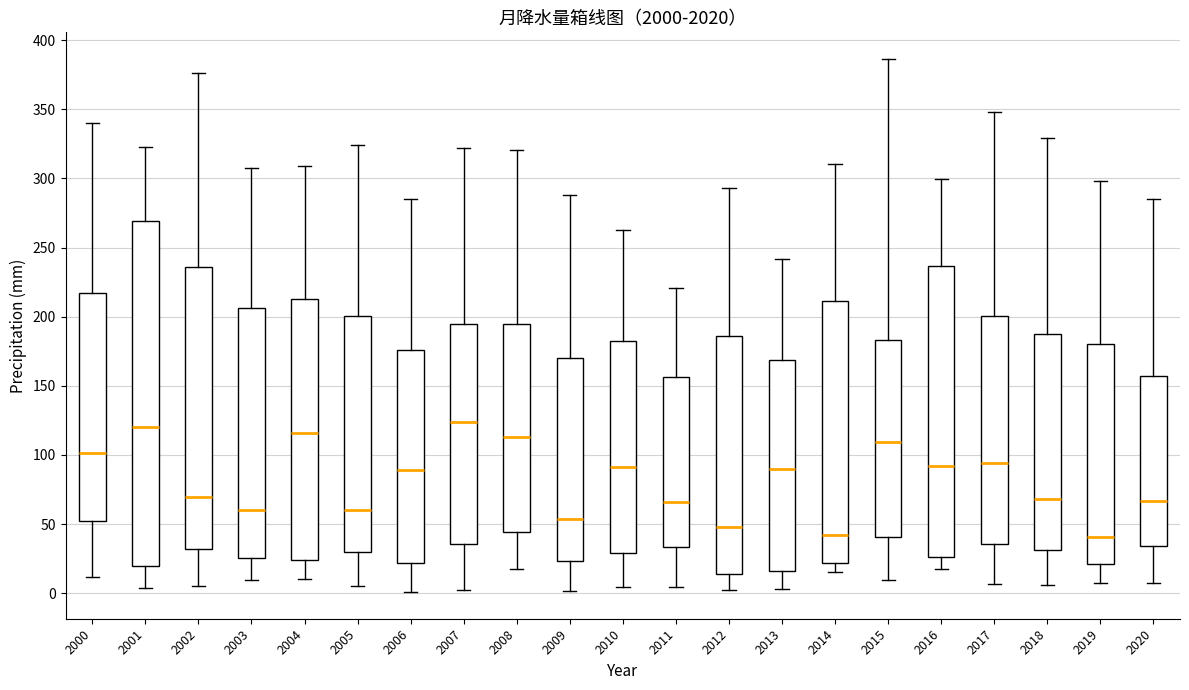

Reading left to right, read every box against the y-axis: the position of its median line, the range the box covers, and the ends of its whiskers. The values are not printed on the chart, so give them approximately, as read against the axis.

2000: median 100, box 50 to 215, whiskers 10 to 340
2001: median 120, box 20 to 270, whiskers 5 to 325
2002: median 70, box 30 to 235, whiskers 5 to 375
2003: median 60, box 25 to 205, whiskers 10 to 310
2004: median 115, box 25 to 215, whiskers 10 to 310
2005: median 60, box 30 to 200, whiskers 5 to 325
2006: median 90, box 20 to 175, whiskers 0 to 285
2007: median 125, box 35 to 195, whiskers 0 to 320
2008: median 115, box 45 to 195, whiskers 20 to 320
2009: median 55, box 25 to 170, whiskers 0 to 290
2010: median 90, box 30 to 185, whiskers 5 to 265
2011: median 65, box 35 to 155, whiskers 5 to 220
2012: median 50, box 15 to 185, whiskers 0 to 295
2013: median 90, box 15 to 170, whiskers 5 to 240
2014: median 40, box 20 to 210, whiskers 15 to 310
2015: median 110, box 40 to 185, whiskers 10 to 385
2016: median 90, box 25 to 235, whiskers 20 to 300
2017: median 95, box 35 to 200, whiskers 5 to 350
2018: median 70, box 30 to 185, whiskers 5 to 330
2019: median 40, box 20 to 180, whiskers 10 to 300
2020: median 65, box 35 to 155, whiskers 5 to 285